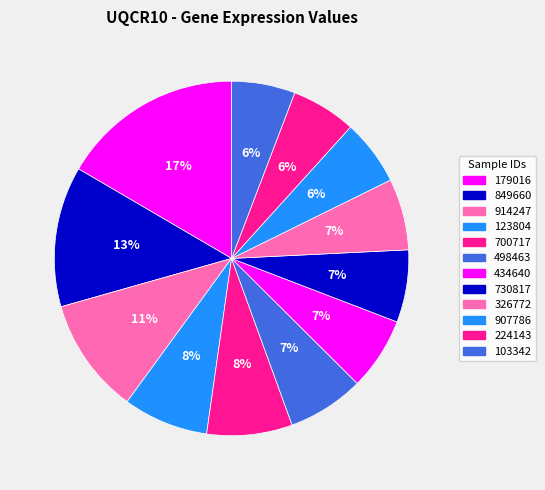

Does any single category account for the majority?

No